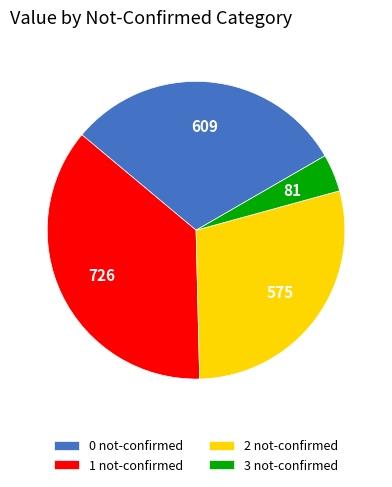

Does 0 not-confirmed represent more than half of the total?

No